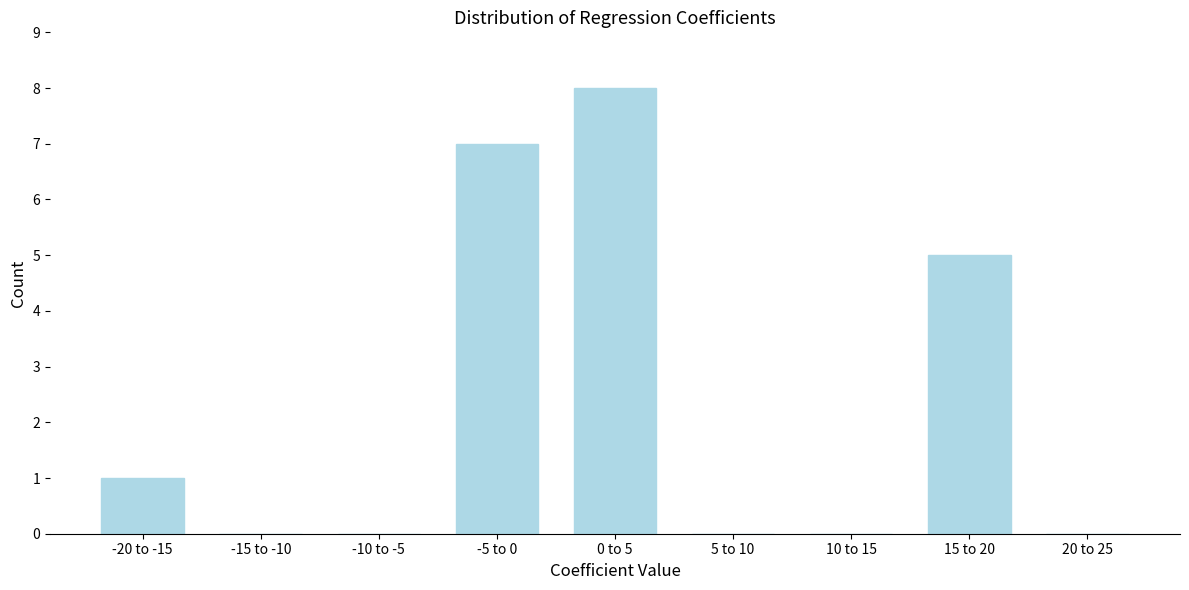

Reading left to right, what are all the values shown in this chart?

-20 to -15=1	-15 to -10=0	-10 to -5=0	-5 to 0=7	0 to 5=8	5 to 10=0	10 to 15=0	15 to 20=5	20 to 25=0